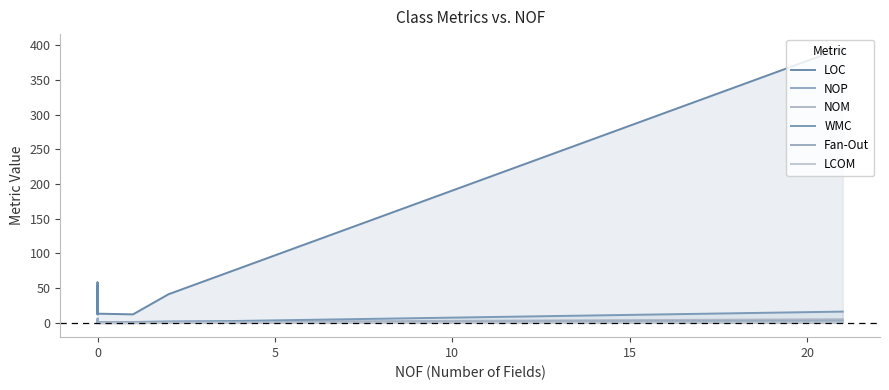

How many lines are shown in the chart?

6